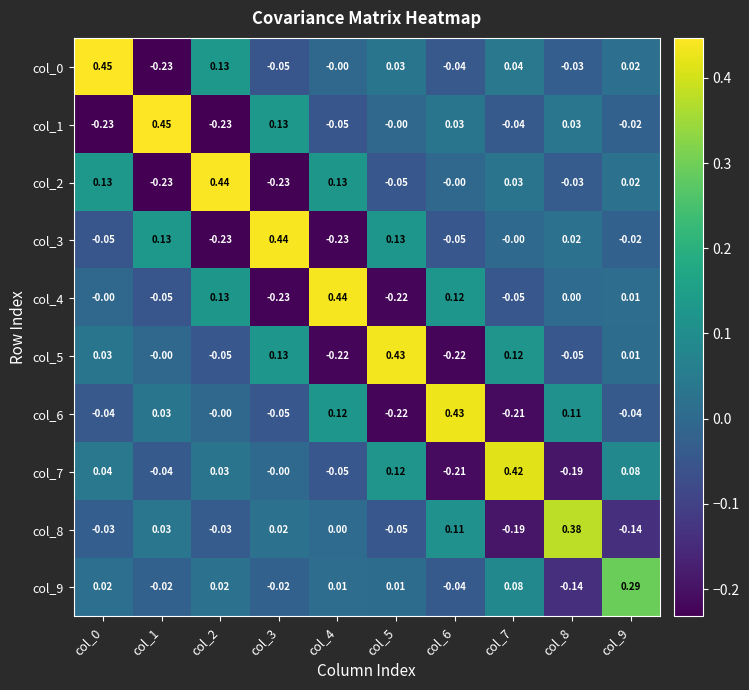

Is the value of col_1 at col_7 greater than the value of col_3 at col_9?

No